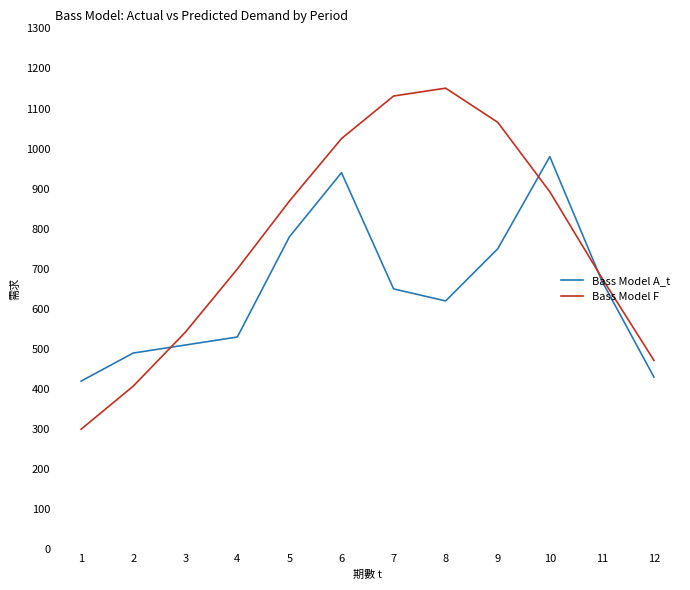

At 6, list the series in order from largest to smallest.

Bass Model F, Bass Model A_t